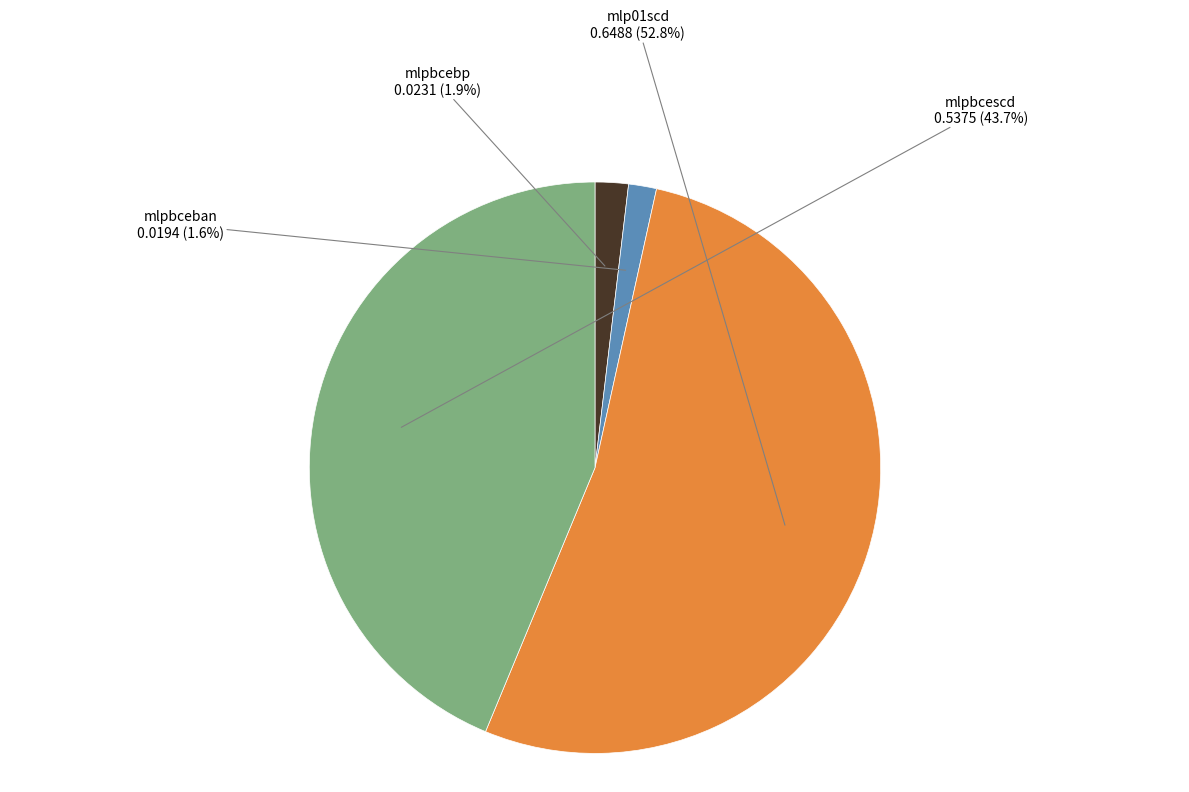

Does any single category account for the majority?

Yes